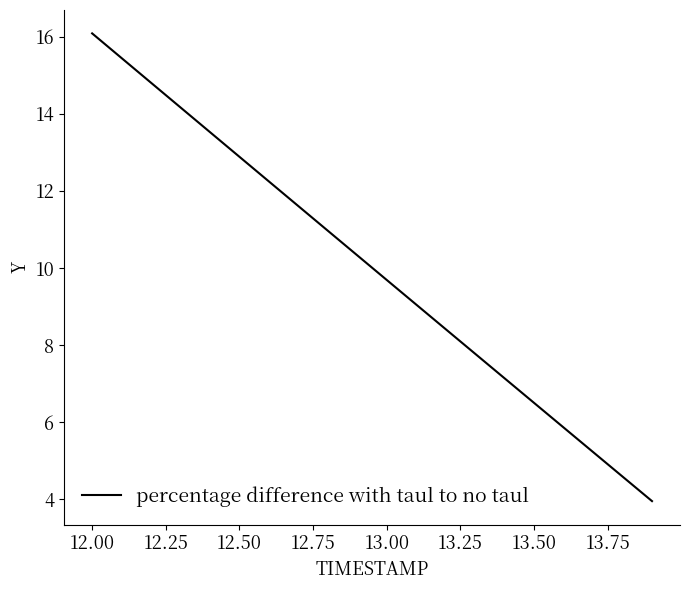

What is the greatest value displayed?

16.1